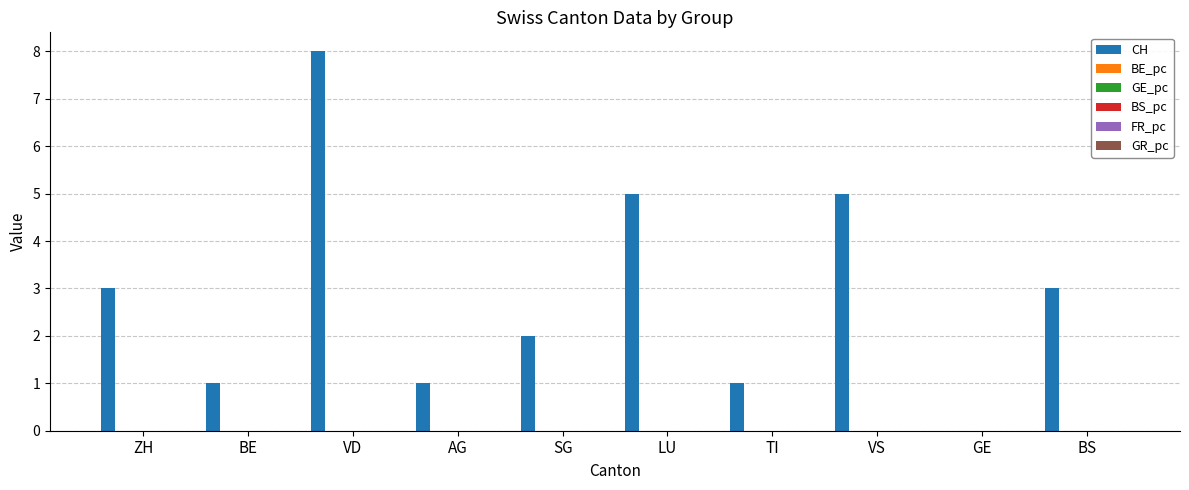

Are the bars grouped side by side (vs. stacked)?

Yes